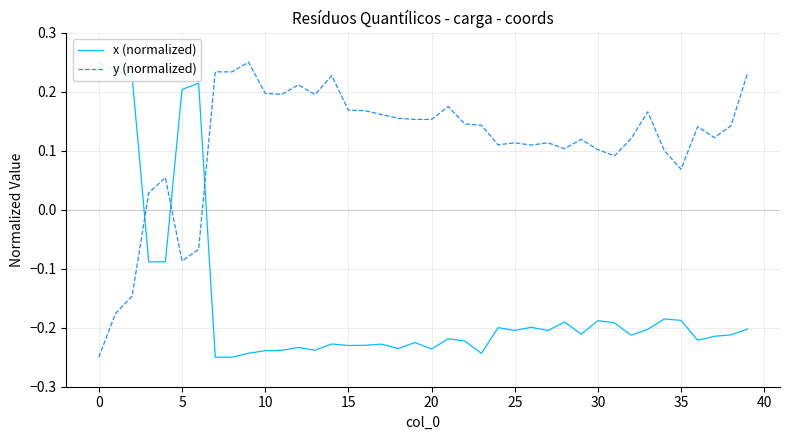

Rank the series by their maximum value, from highest to lowest.

x (normalized), y (normalized)